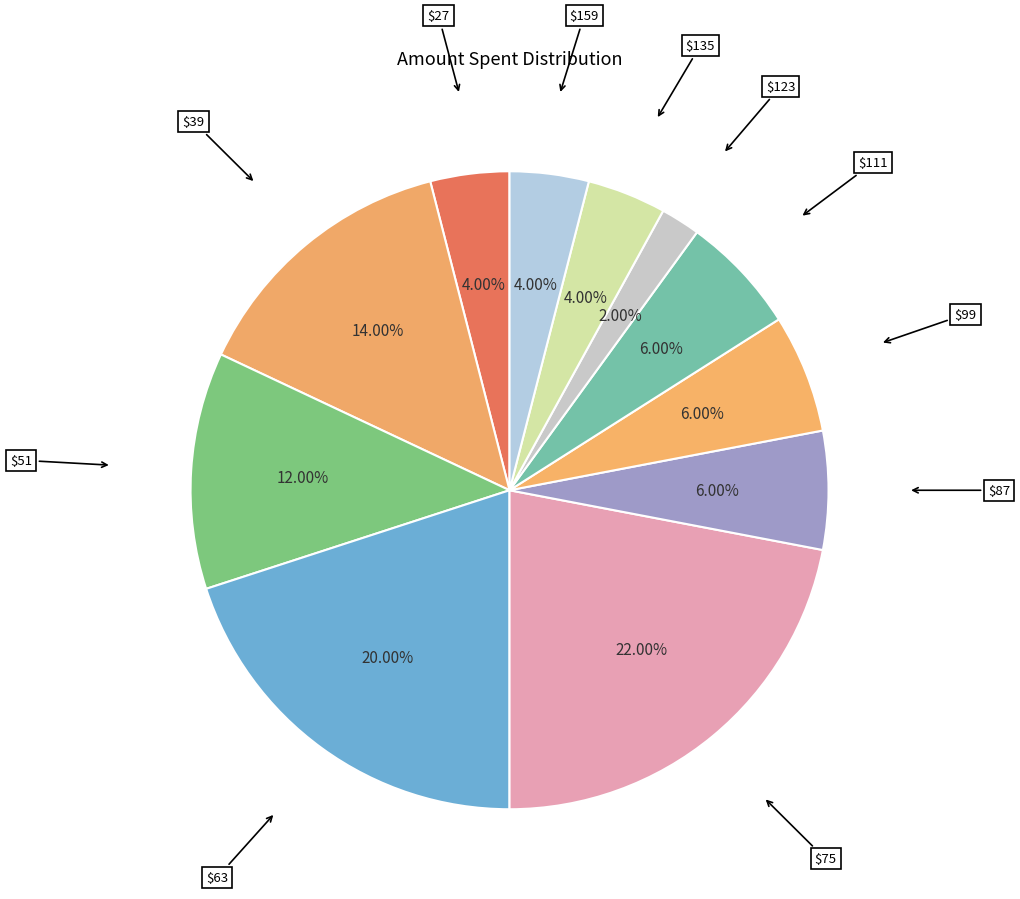

To the nearest percent, what is the average slice percentage?

9%